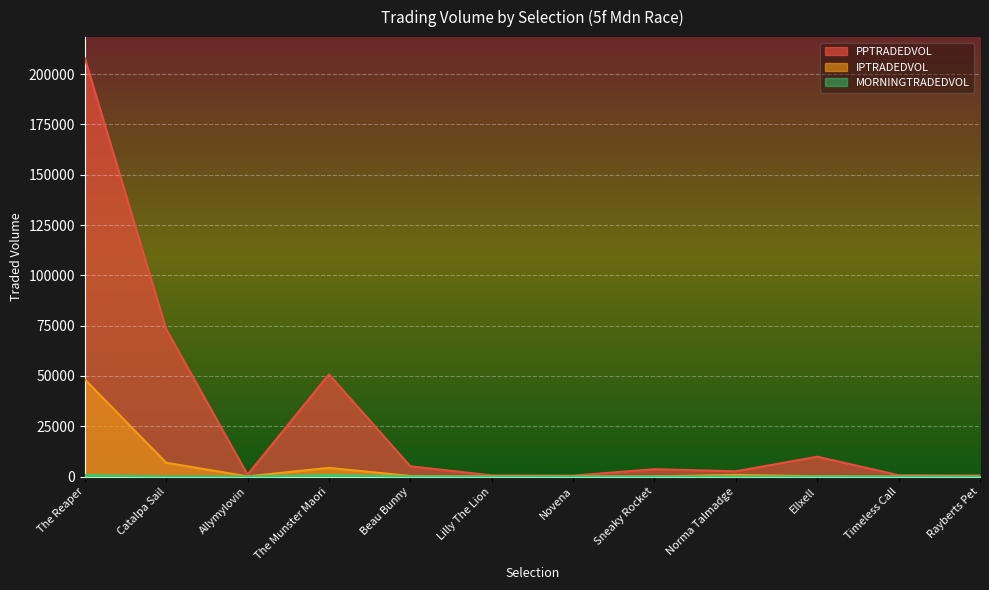

Which series has the widest spread of values?

PPTRADEDVOL